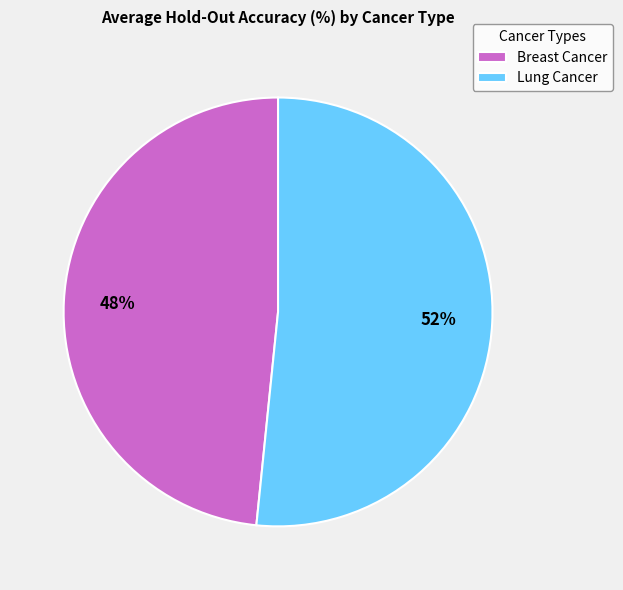

Which slice is the smallest?

Breast Cancer